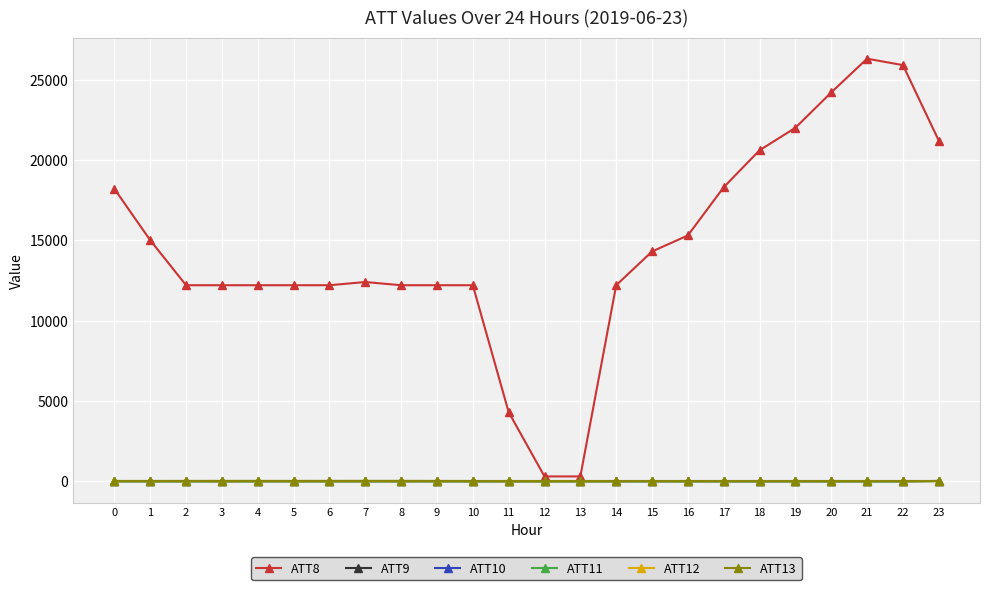

True or false: ATT8 has more than 0 interior local peaks.

True